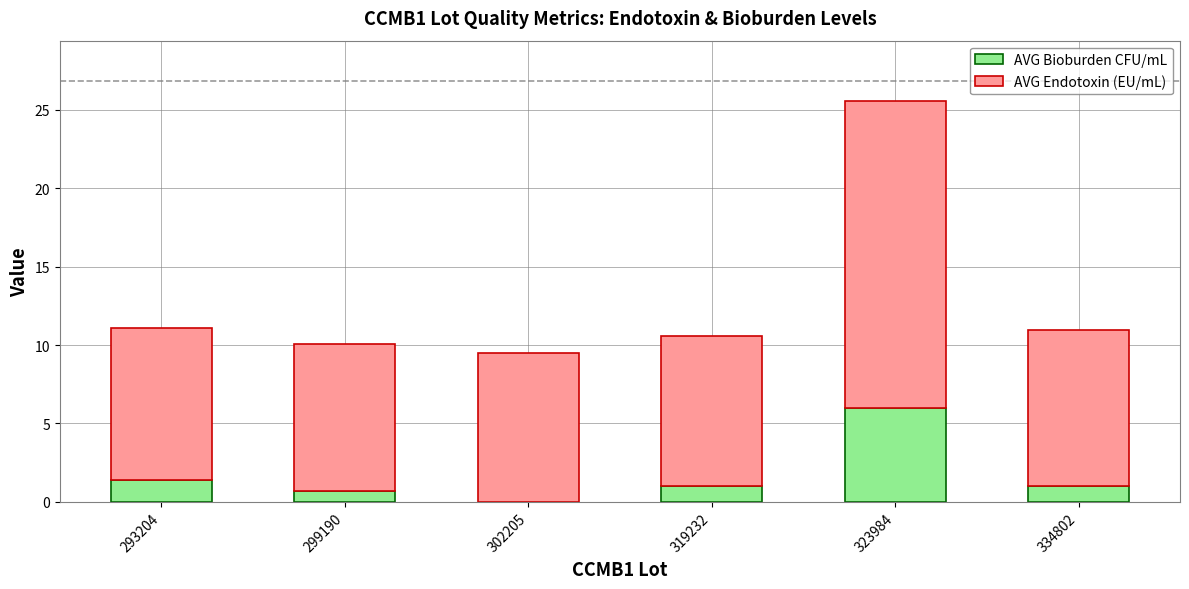

True or false: AVG Bioburden CFU/mL has a value of 0.3 at 293204.

False